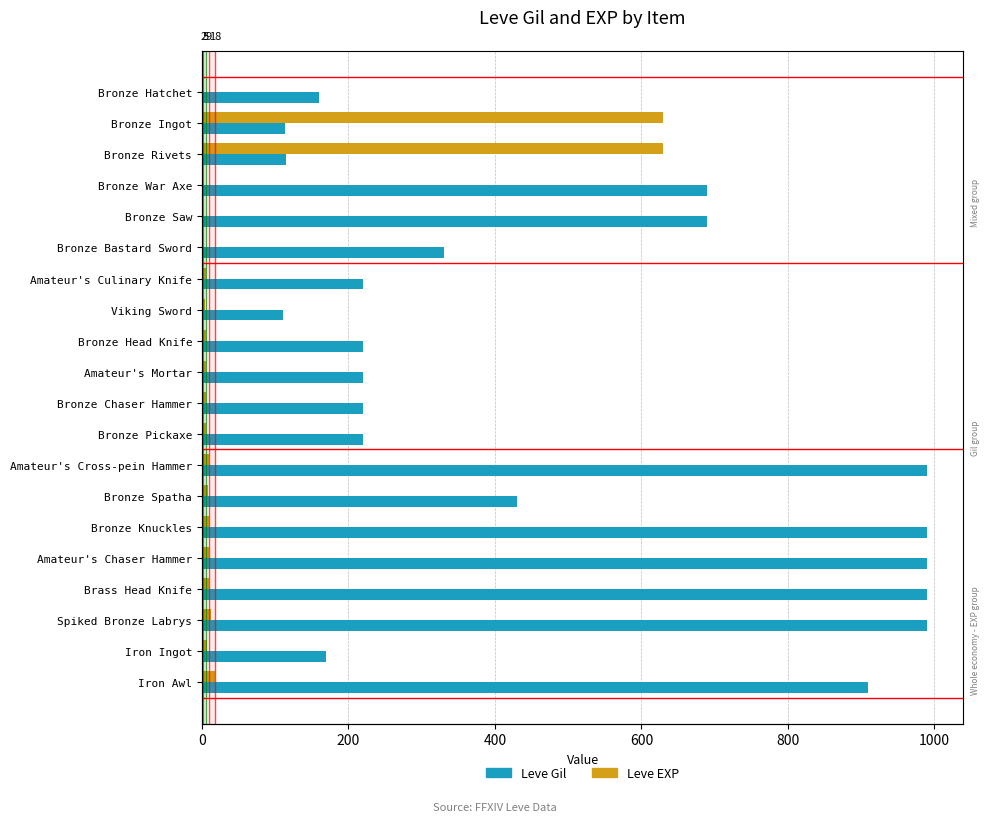

Reading right to left, transcribe all the data shown in this chart.

Leve Gil: 910	170	990	990	990	990	430	990	220	220	220	220	110	220	330	690	690	115	114	160
Leve EXP: 18	7	13	9	9	9	8	9	5	5	5	5	4	5	1	1	1	630	630	1